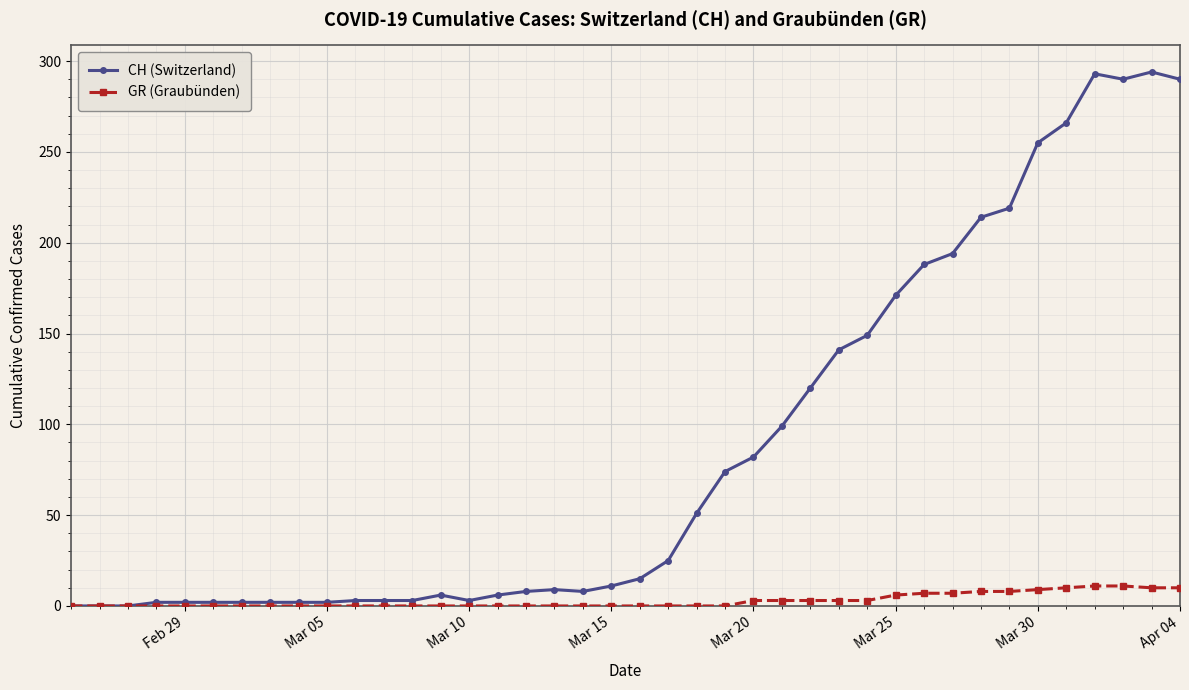

How many data points in GR (Graubünden) are above 0?

16